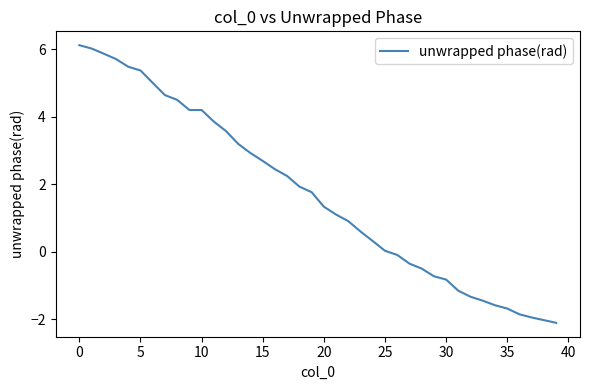

What is the minimum value shown in the chart?

-2.1